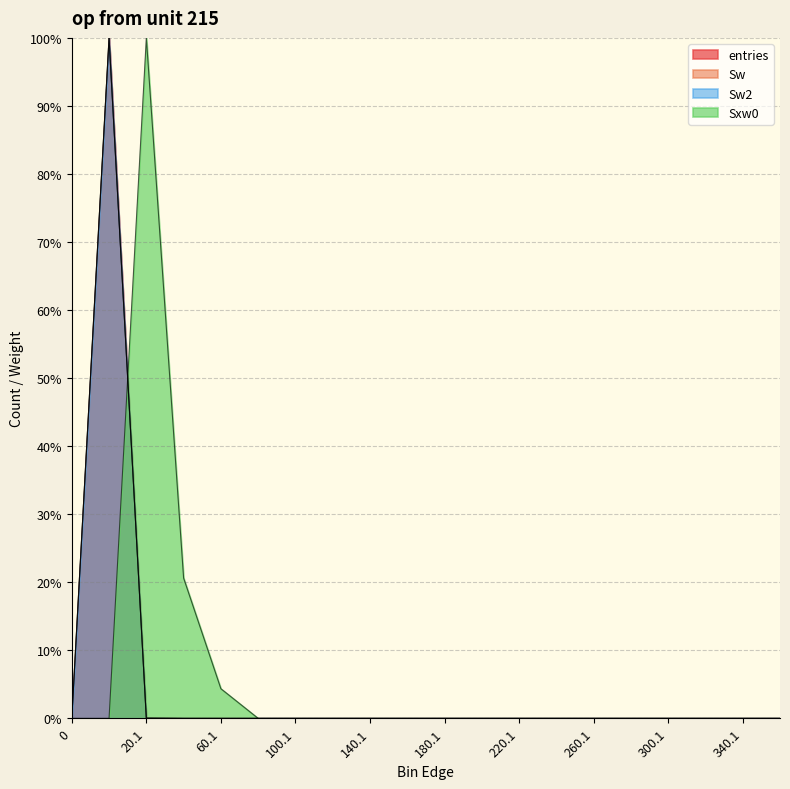

Between 100.1 and 340.1, which is larger?

100.1